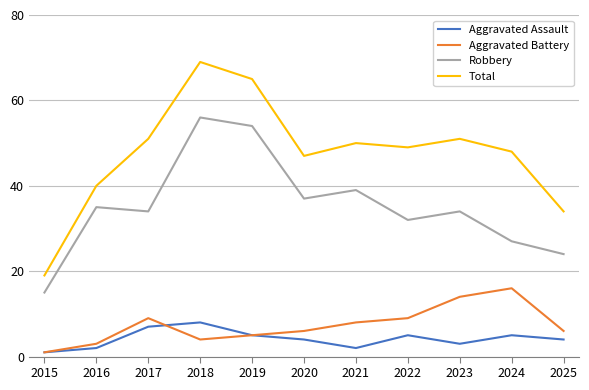

Which series changed the most between 2015 and 2016?

Total